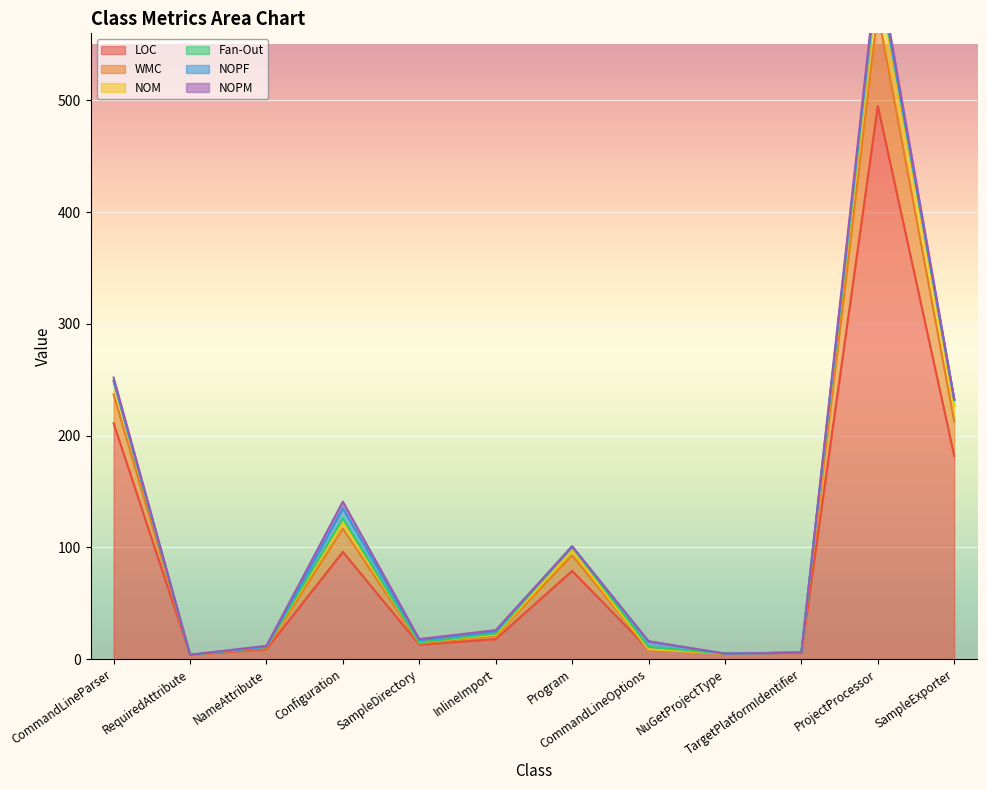

What is the total value across all series at ProjectProcessor?

1733